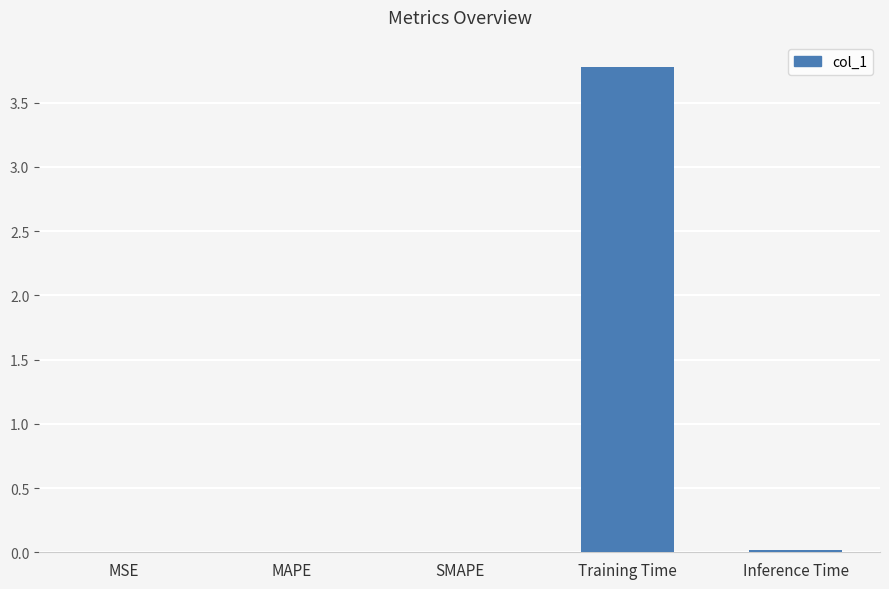

Which has a higher value, Training Time or MSE?

Training Time